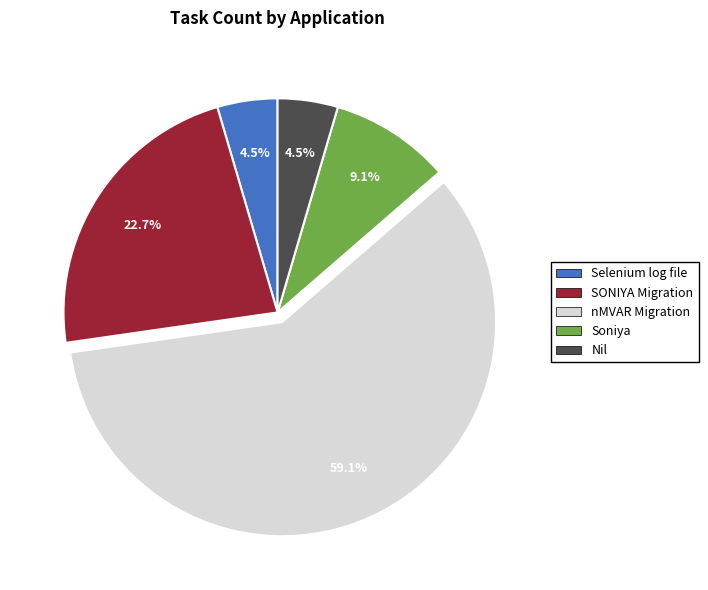

Do Selenium log file and SONIYA Migration together represent more than half of the pie?

No